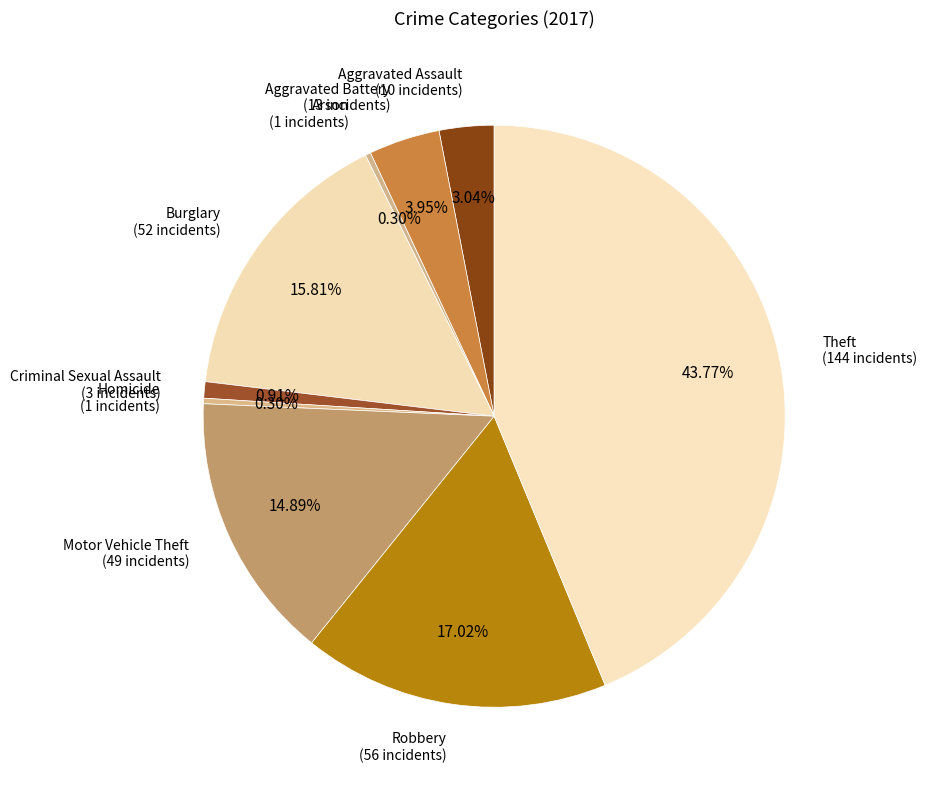

True or false: Aggravated Assault accounts for 3% of the total.

True